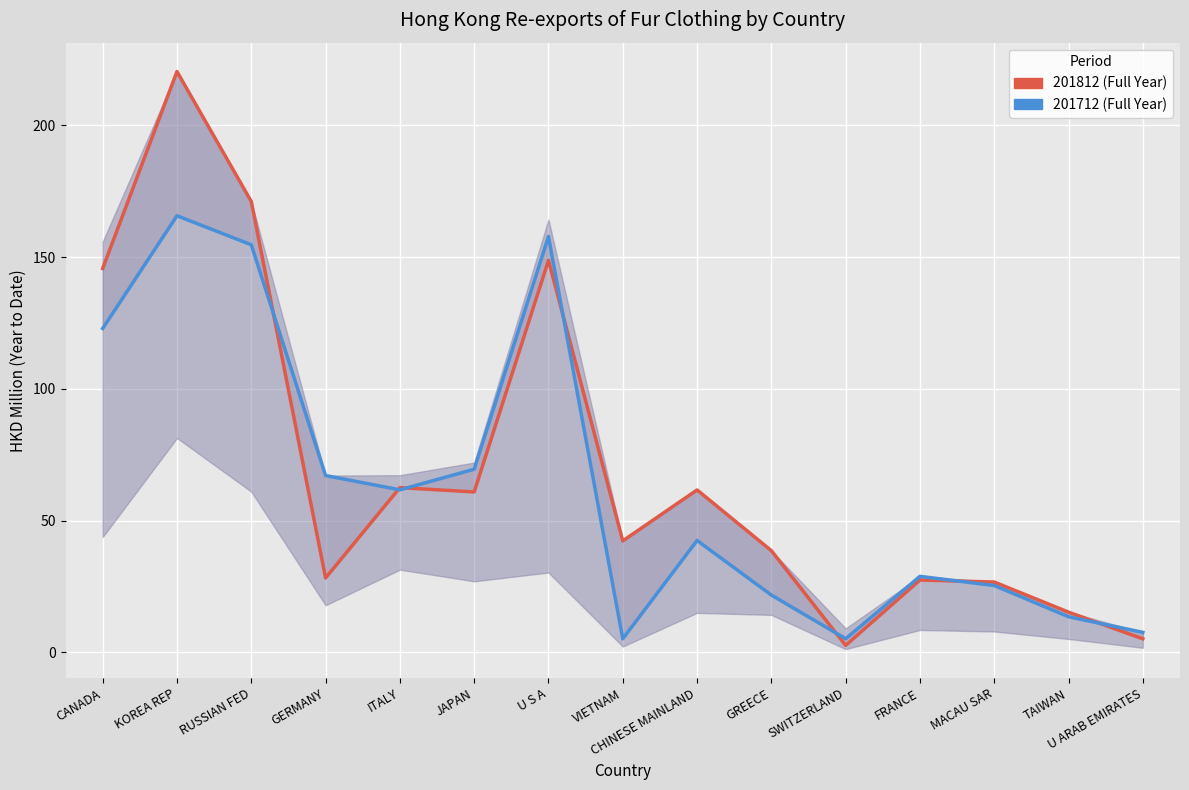

How many data points does each series have?

15